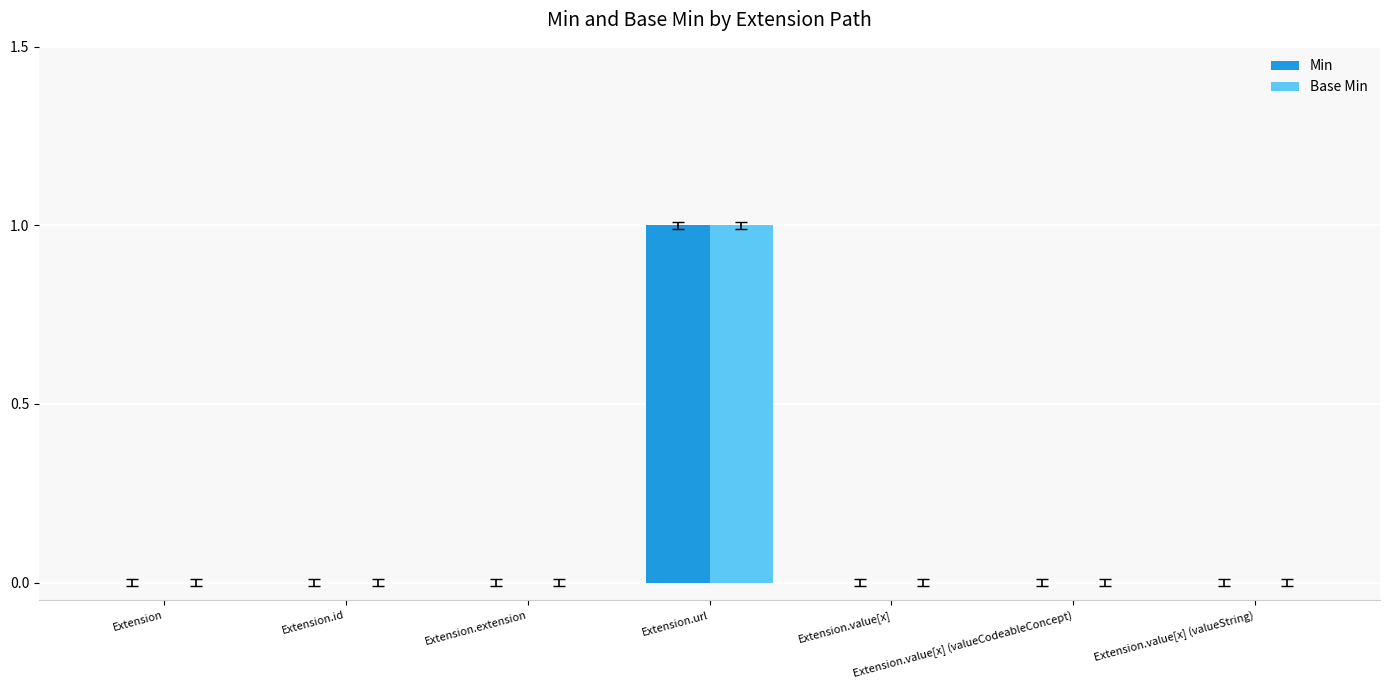

True or false: Min has a value of 0 at Extension.value[x].

True